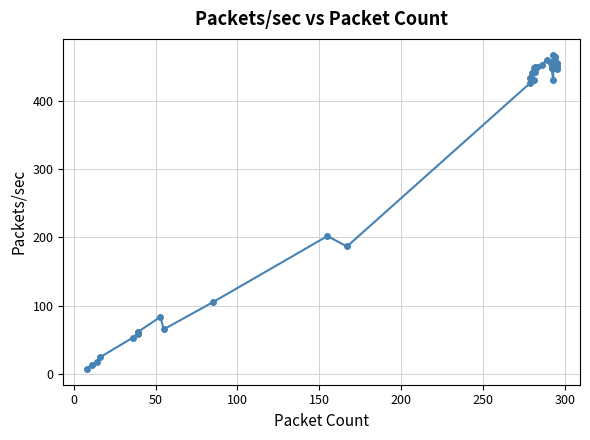

Reading left to right, transcribe all the data shown in this chart.

7.7	14.1	17.2	24.7	53.3	59.5	61.4	83.9	65.6	105.3	202.0	186.8	425.9	433.3	440.1	430.8	448.2	441.6	449.6	449.9	452.8	459.7	447.1	447.1	429.5	455.6	458.6	467.3	447.8	448.4	451.2	452.4	463.4	464.5	445.9	447.2	449.1	449.8	450.4	455.1